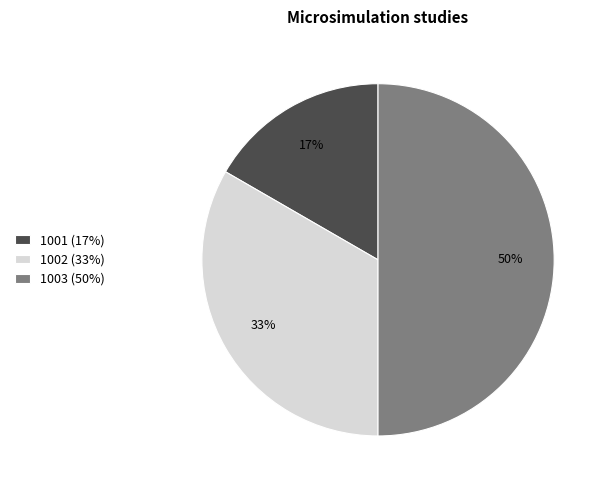

To the nearest percent, what percentage of the pie is 1002?

33%